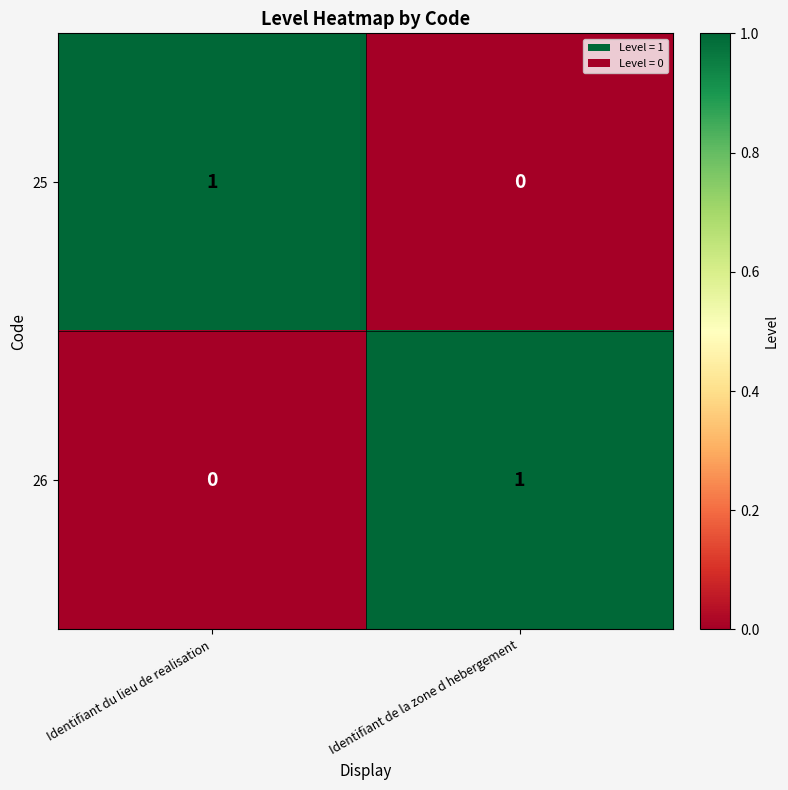

At Identifiant du lieu de realisation, list the series in order from smallest to largest.

26, 25